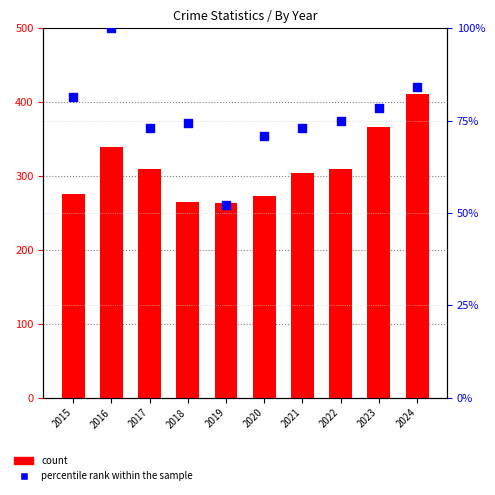

Which series contains the highest Y value?

count